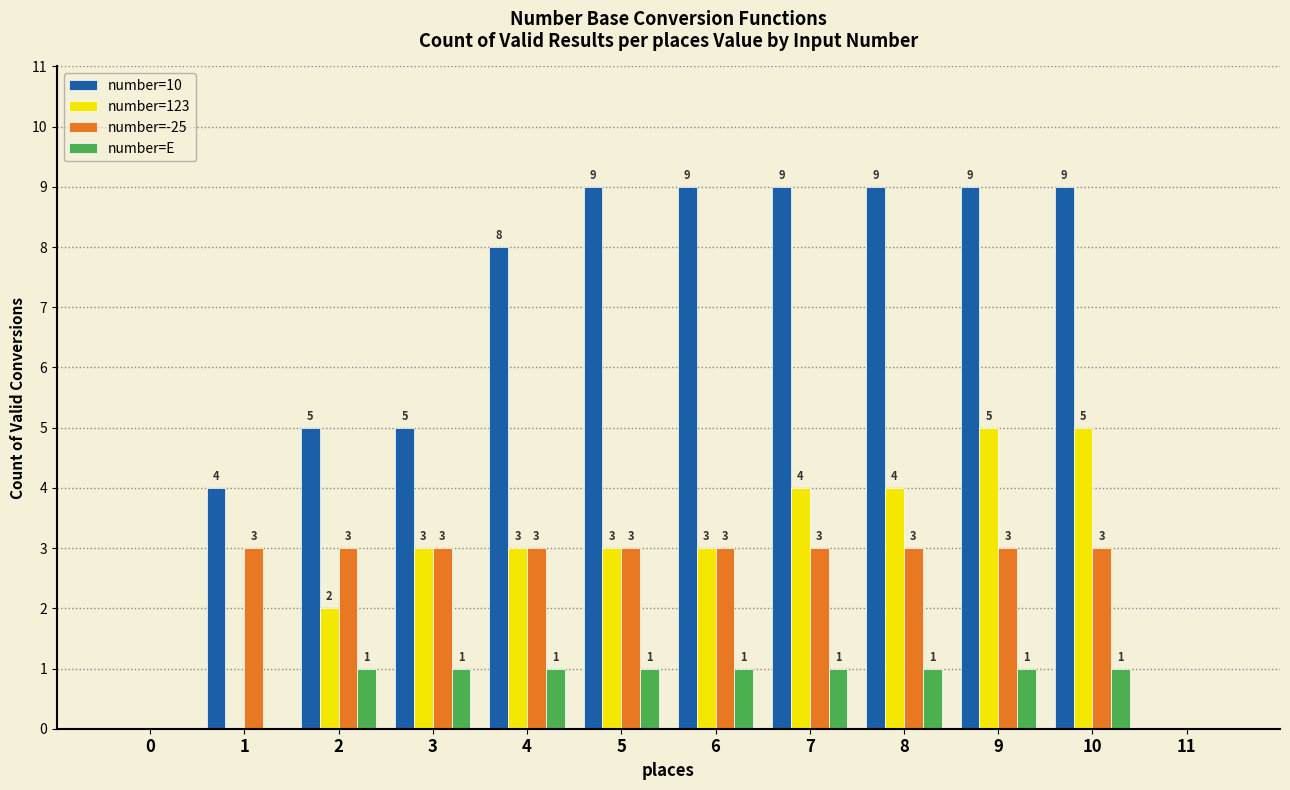

What is the average value of the number=123 series?

3